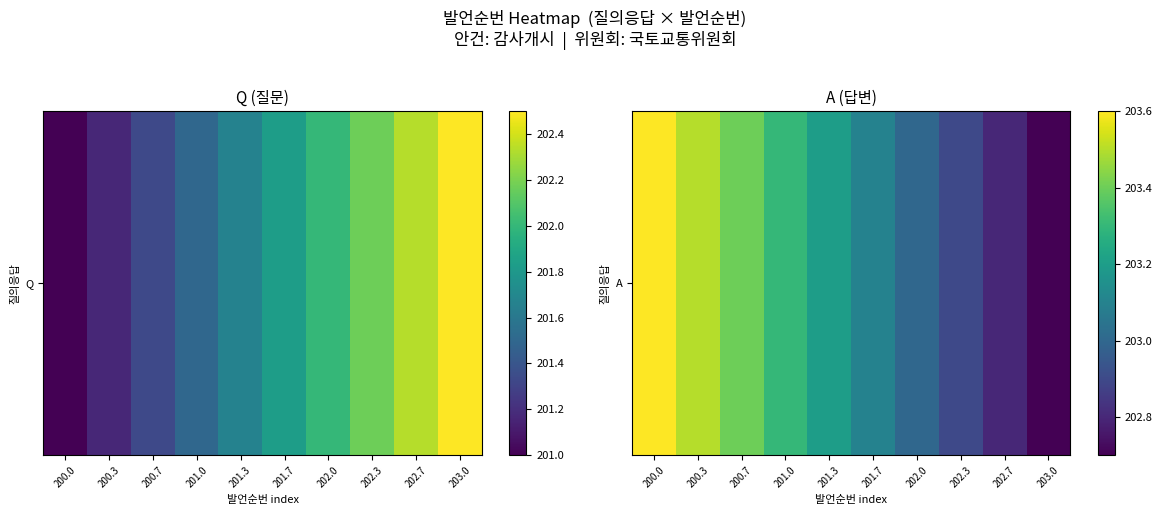

At which category does the chart reach its peak across all series?

200.0